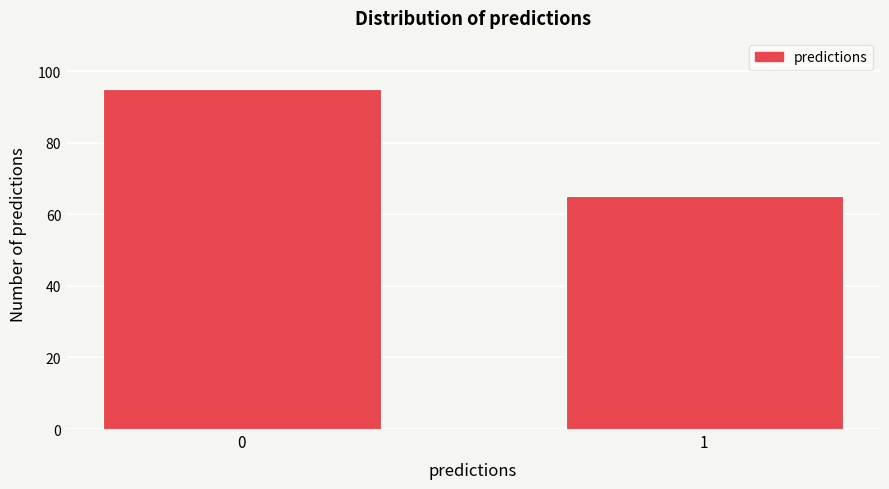

Reading right to left, what are all the values shown in this chart?

1=65	0=95